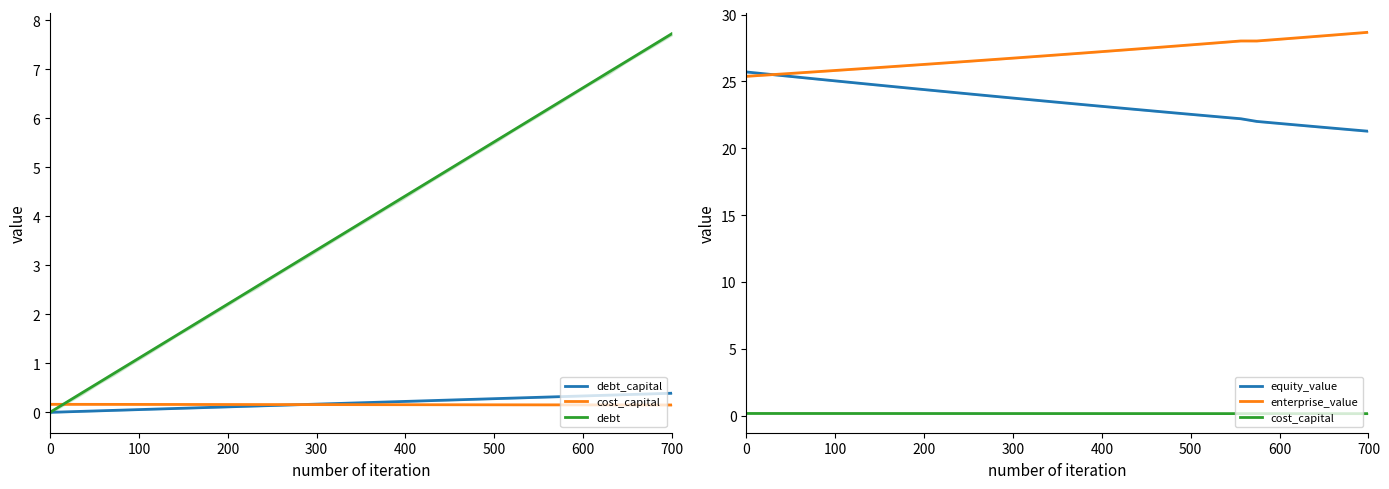

In cost_capital, how many points are higher than both neighbors (excluding endpoints)?

1